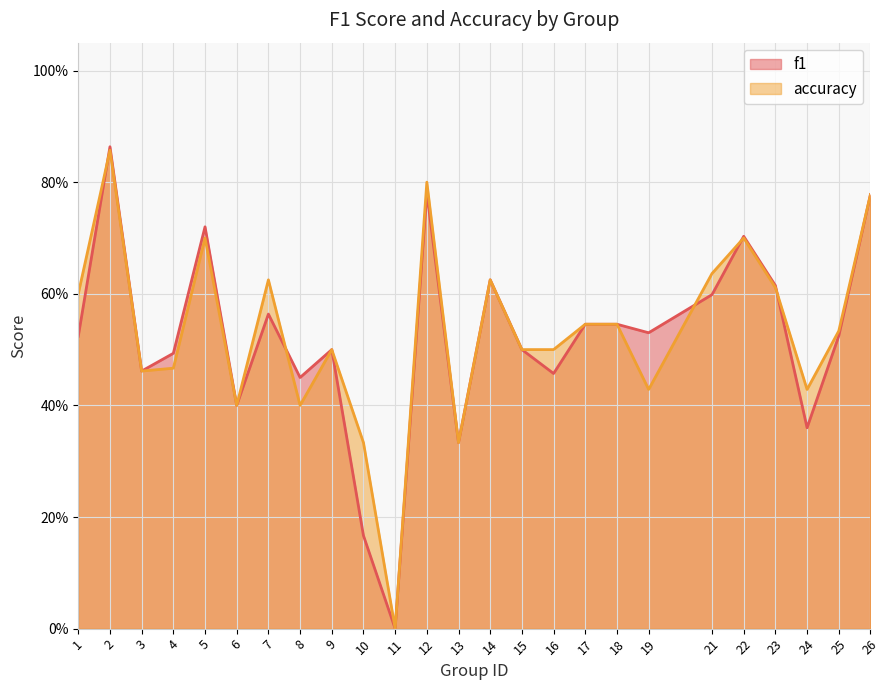

Reading left to right, list all the values displayed in this chart.

f1: 1=0.5	2=0.9	3=0.5	4=0.5	5=0.7	6=0.4	7=0.6	8=0.5	9=0.5	10=0.2	11=0.0	12=0.8	13=0.3	14=0.6	15=0.5	16=0.5	17=0.5	18=0.5	19=0.5	21=0.6	22=0.7	23=0.6	24=0.4	25=0.5	26=0.8
accuracy: 1=0.6	2=0.9	3=0.5	4=0.5	5=0.7	6=0.4	7=0.6	8=0.4	9=0.5	10=0.3	11=0.0	12=0.8	13=0.3	14=0.6	15=0.5	16=0.5	17=0.5	18=0.5	19=0.4	21=0.6	22=0.7	23=0.6	24=0.4	25=0.5	26=0.8